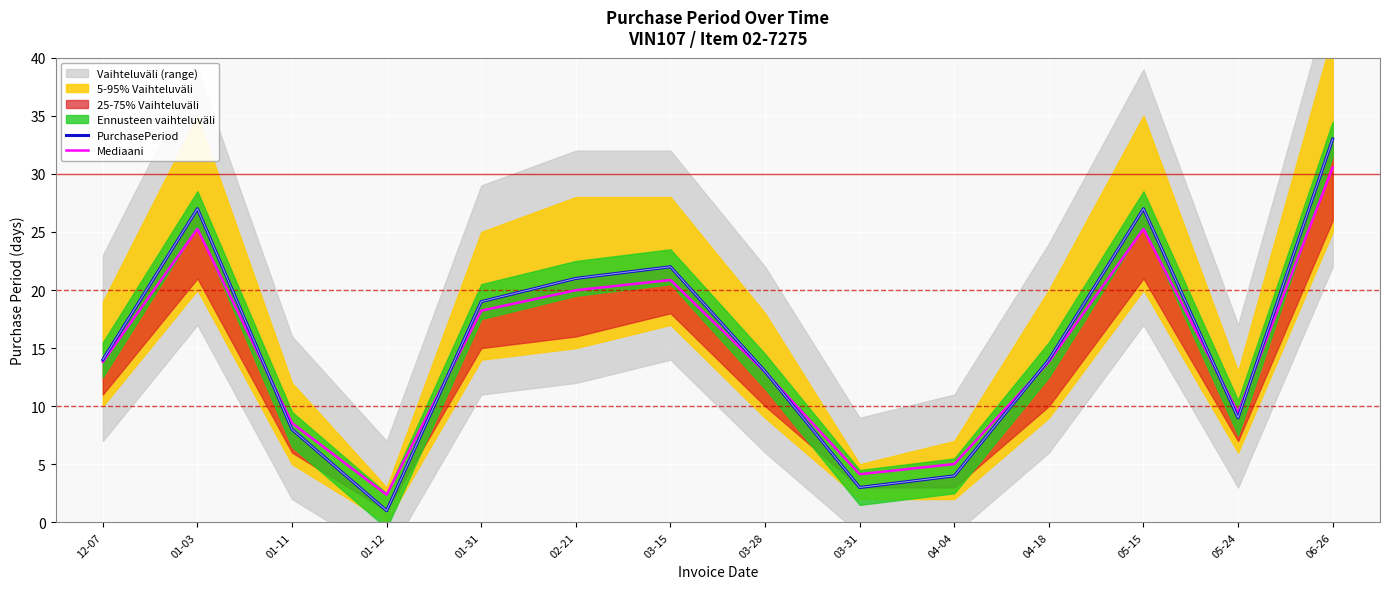

What is the minimum value shown in the chart?

1.0